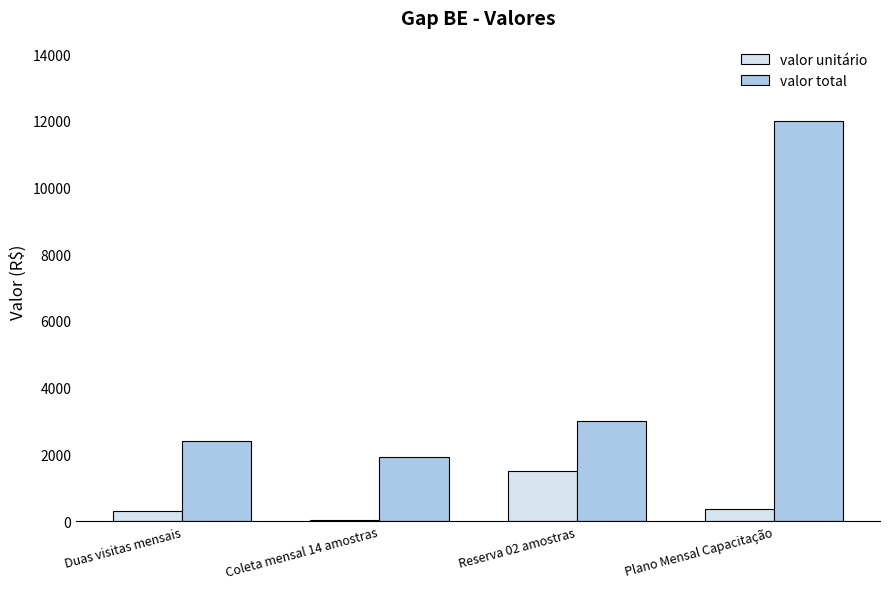

What is the sum of all valor unitário values?

2197.9